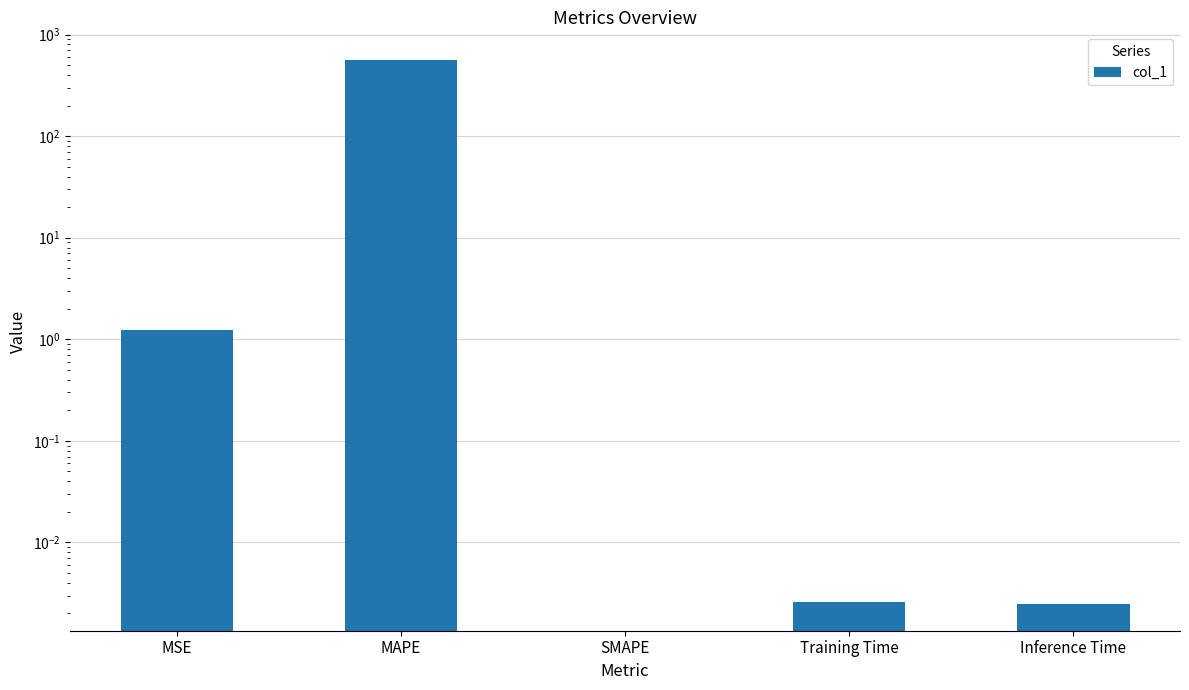

What is the sum of all values?

569.0